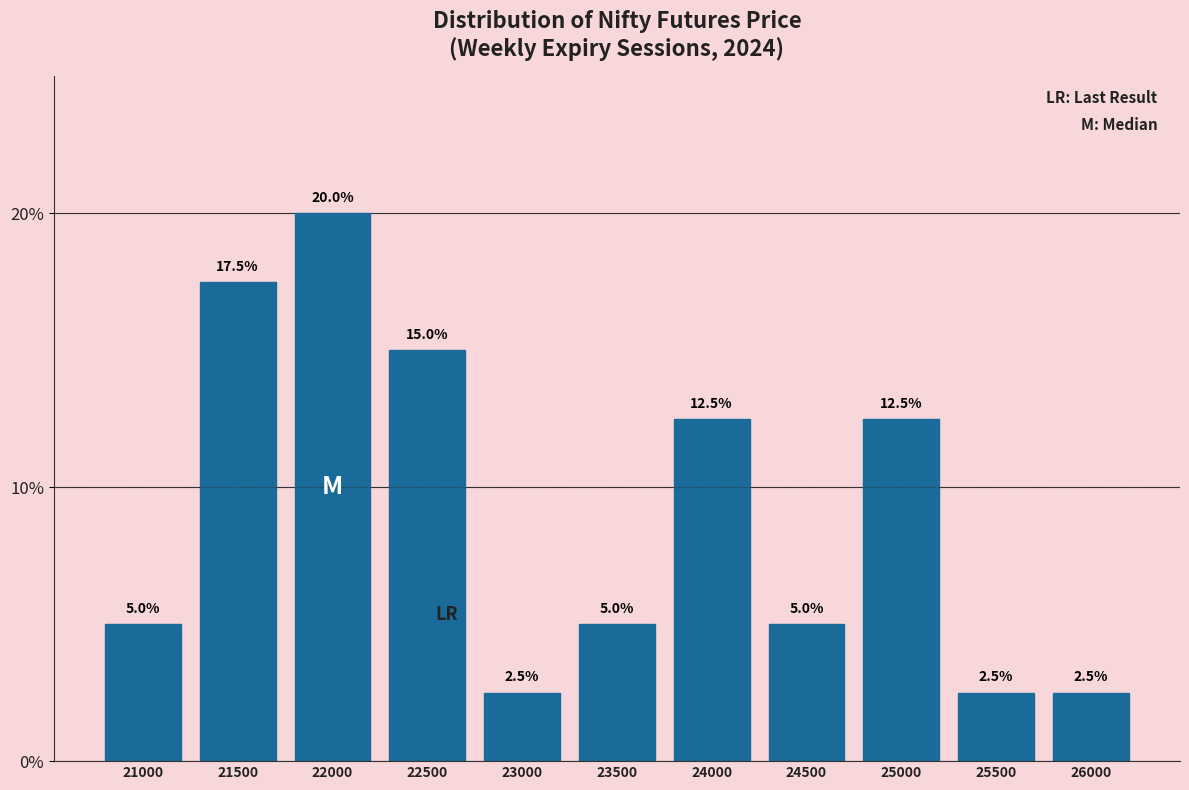

Reading right to left, list all the values displayed in this chart.

2.5	2.5	12.5	5.0	12.5	5.0	2.5	15.0	20.0	17.5	5.0